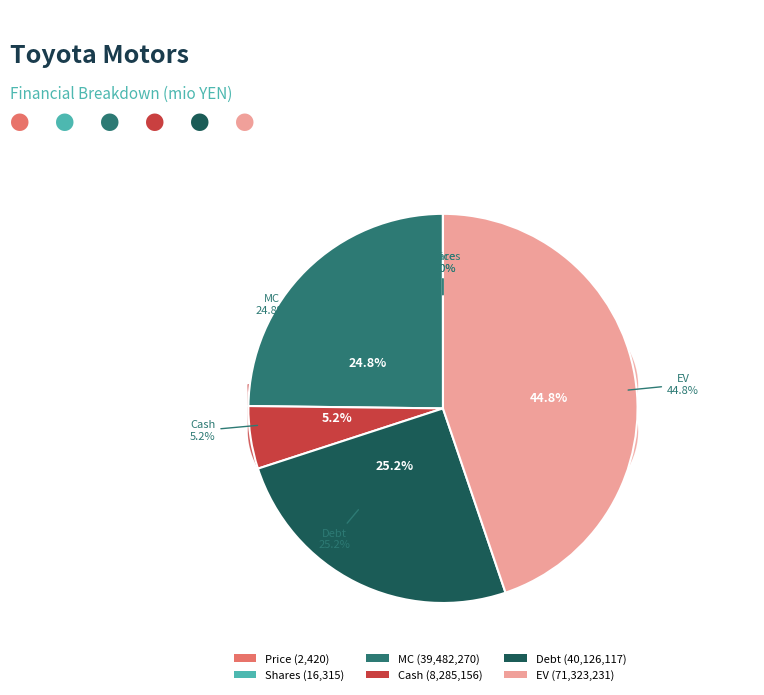

Does any single category account for the majority?

No